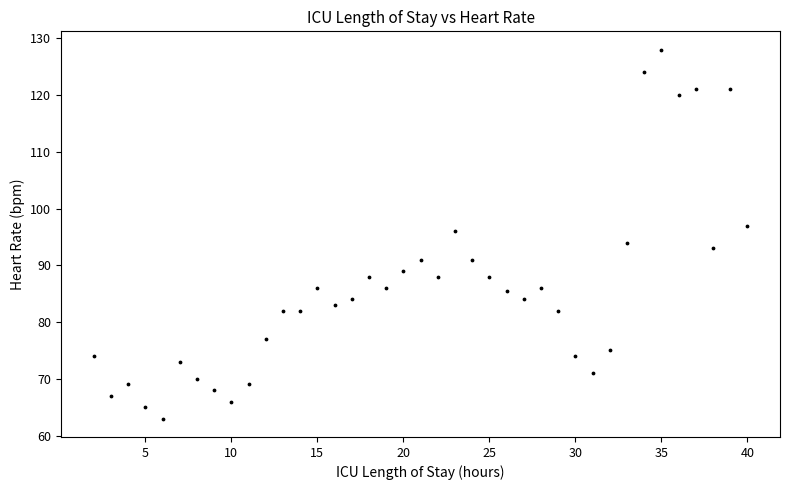

How many points are shown in the scatter plot?

39